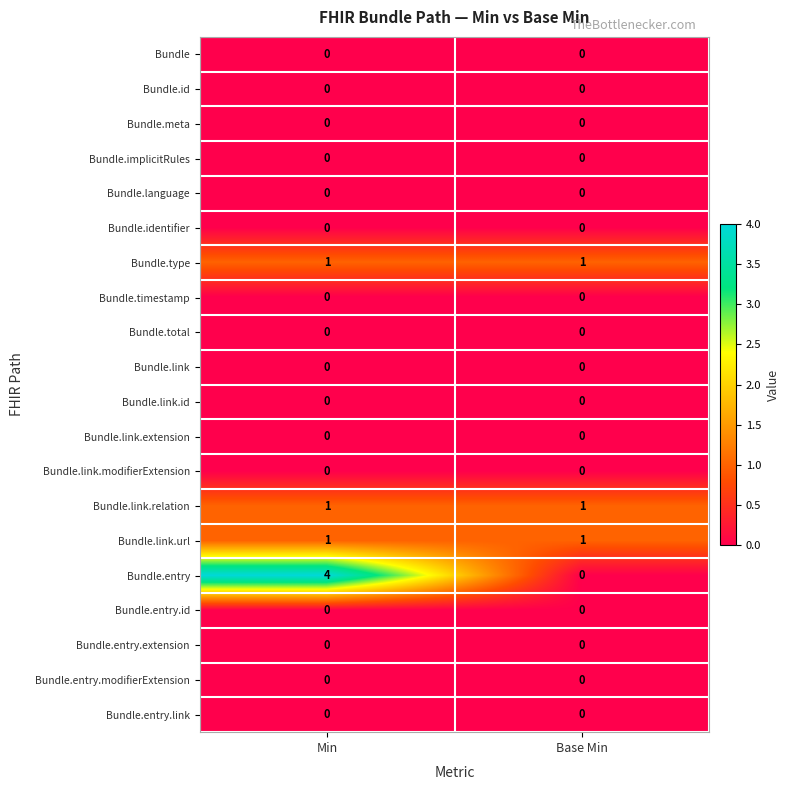

Which series has the largest total across all categories?

Bundle.entry